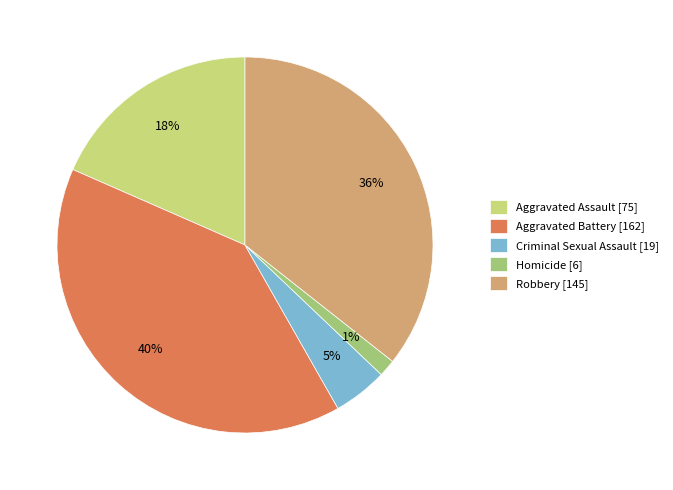

Do Robbery and Homicide together represent more than half of the pie?

No